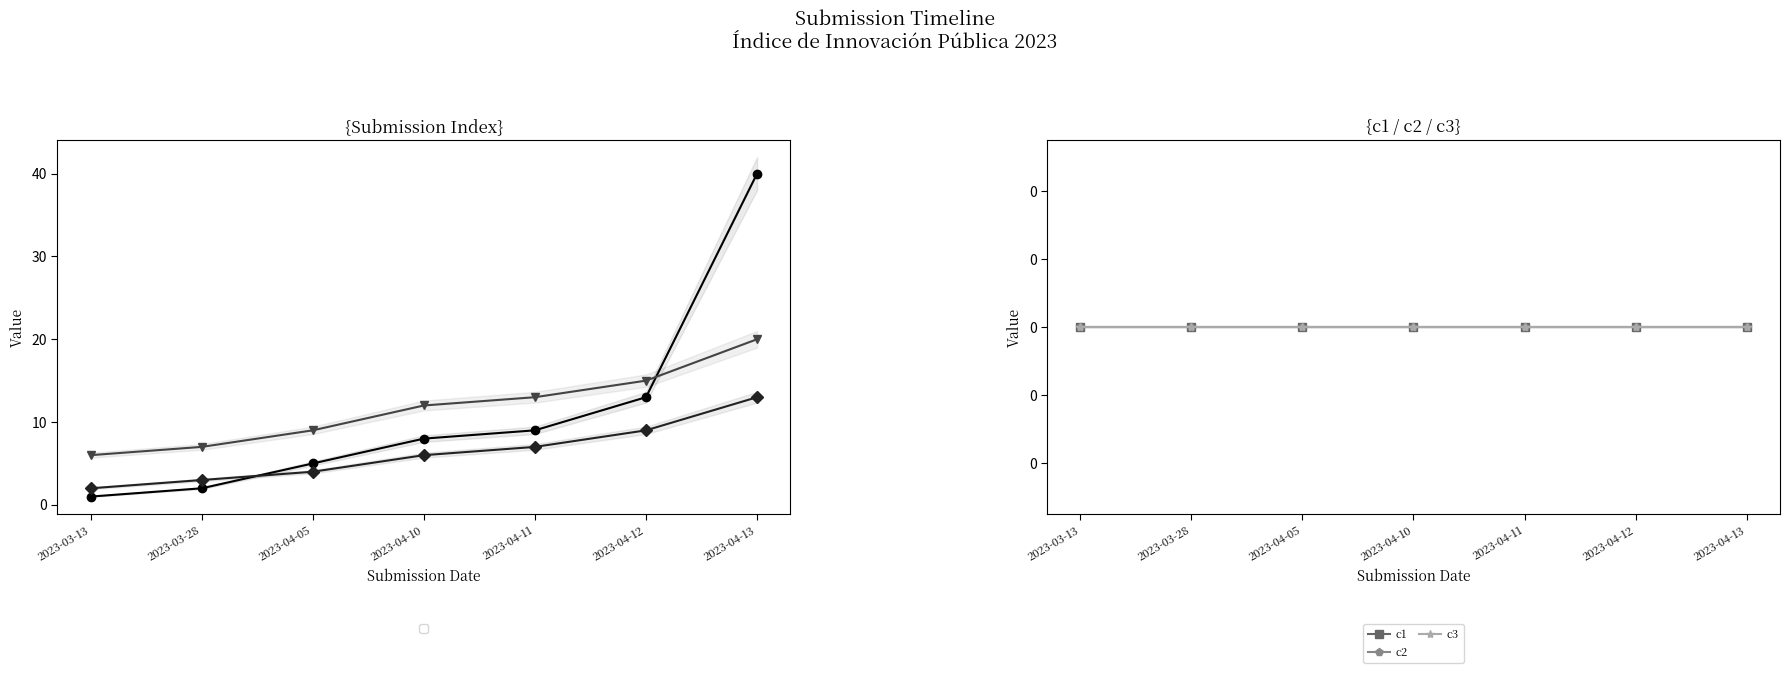

What is the maximum value for _submission__id?

20